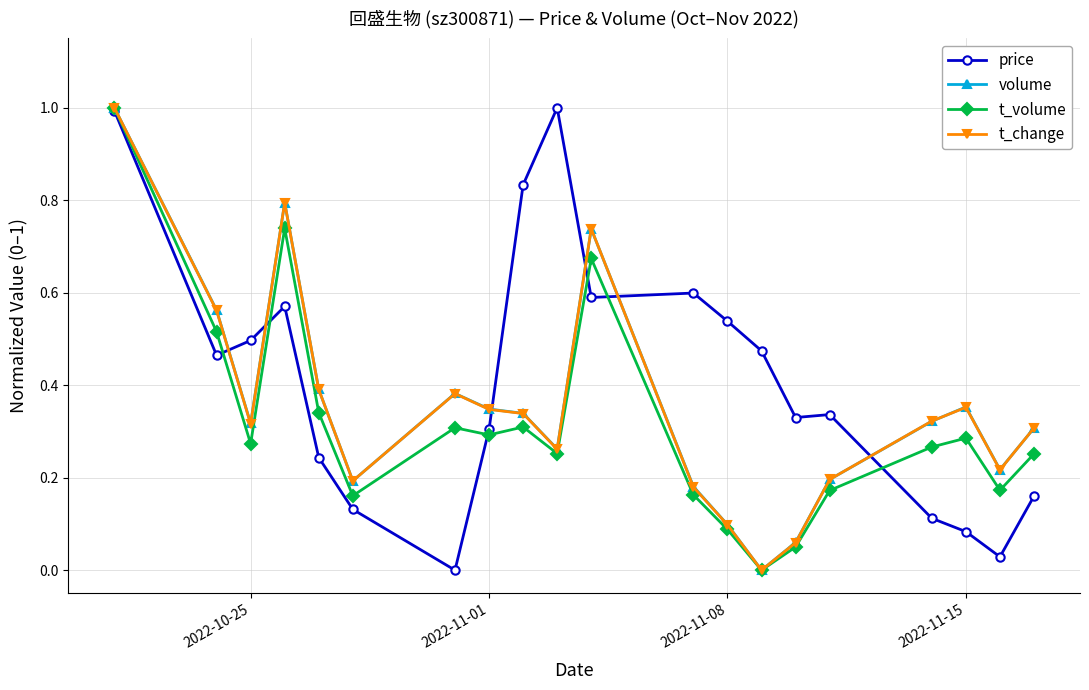

What is the difference between the maximum and minimum values in the volume series?

1.0